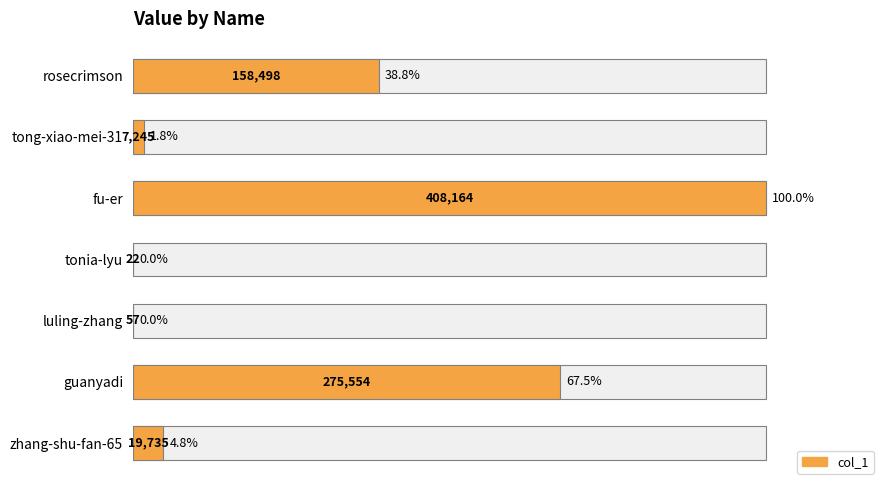

What position from the left is guanyadi?

2